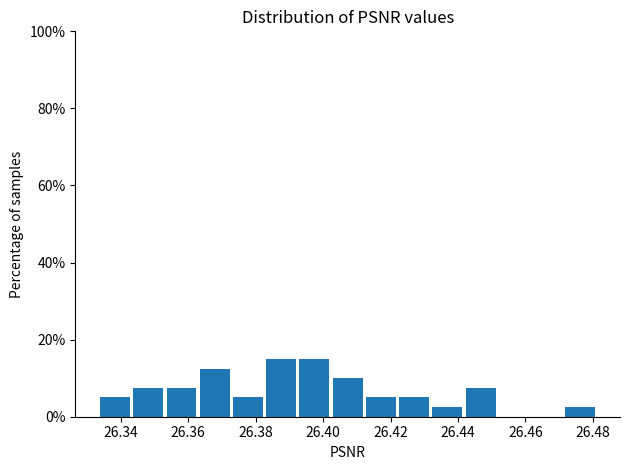

Reading left to right, list every bar in this chart as the range it spans on the x-axis followed by its height. Neither the bar edges nor the heights are printed on the chart, so give them approximately, as read against the axes.

26.334 to 26.344: 6
26.344 to 26.354: 8
26.354 to 26.362: 8
26.362 to 26.372: 12
26.372 to 26.382: 6
26.382 to 26.392: 16
26.392 to 26.402: 16
26.402 to 26.412: 10
26.412 to 26.422: 6
26.422 to 26.432: 6
26.432 to 26.442: 2
26.442 to 26.452: 8
26.452 to 26.462: 0
26.462 to 26.472: 0
26.472 to 26.482: 2